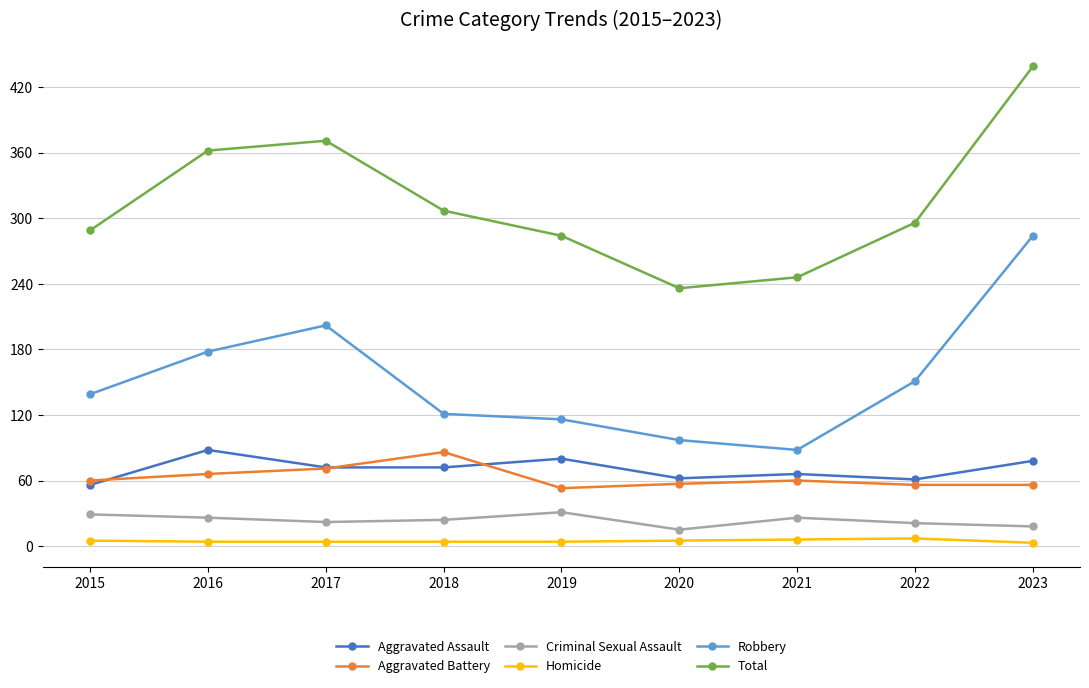

Is the value of Aggravated Assault at 2016 greater than the value of Criminal Sexual Assault at 2019?

Yes